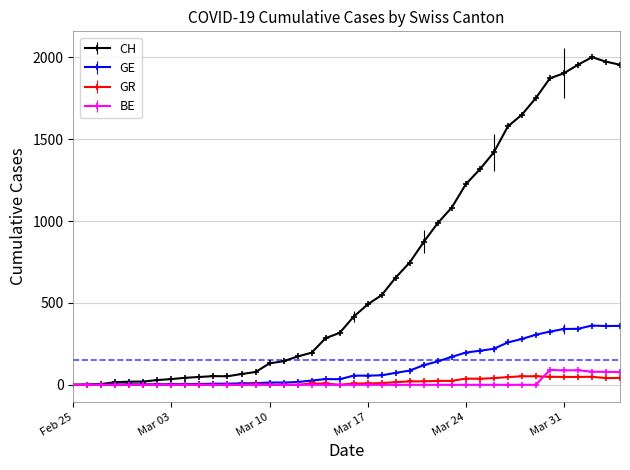

Which series has the largest range (max minus min)?

CH